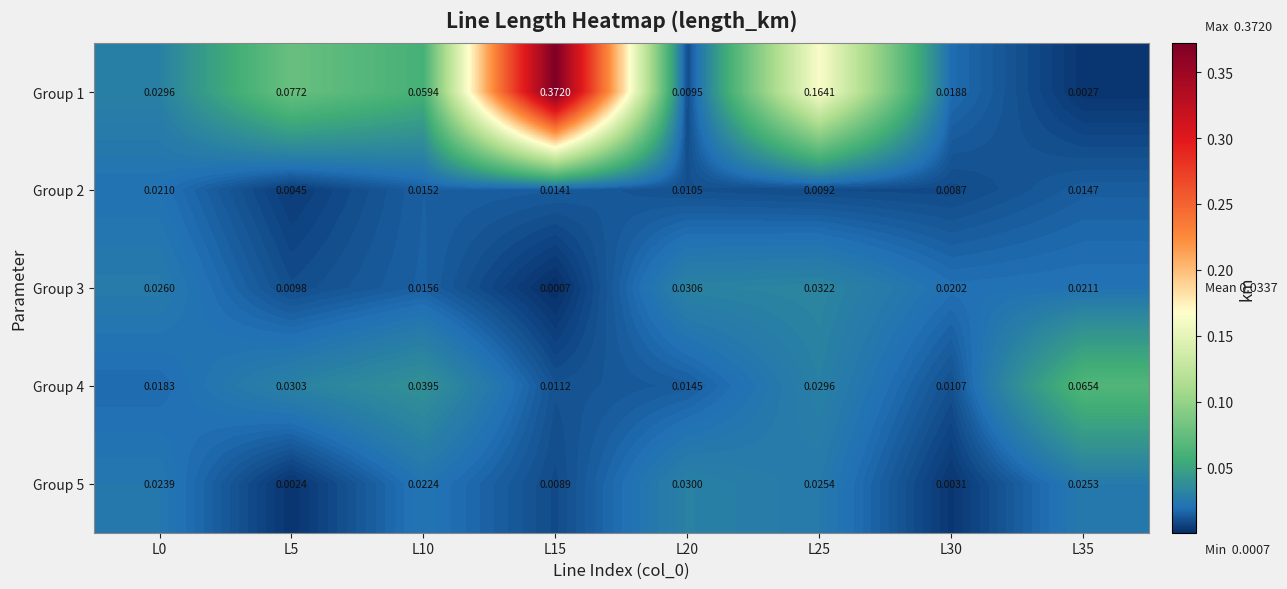

Rank the series at L5 from highest to lowest value.

Group 1, Group 4, Group 3, Group 2, Group 5